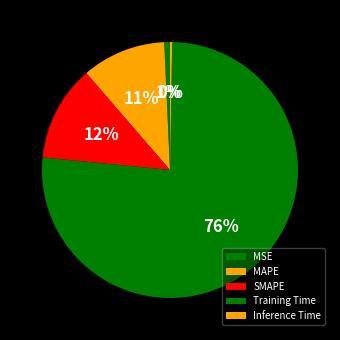

Which has a higher value, MSE or Inference Time?

MSE